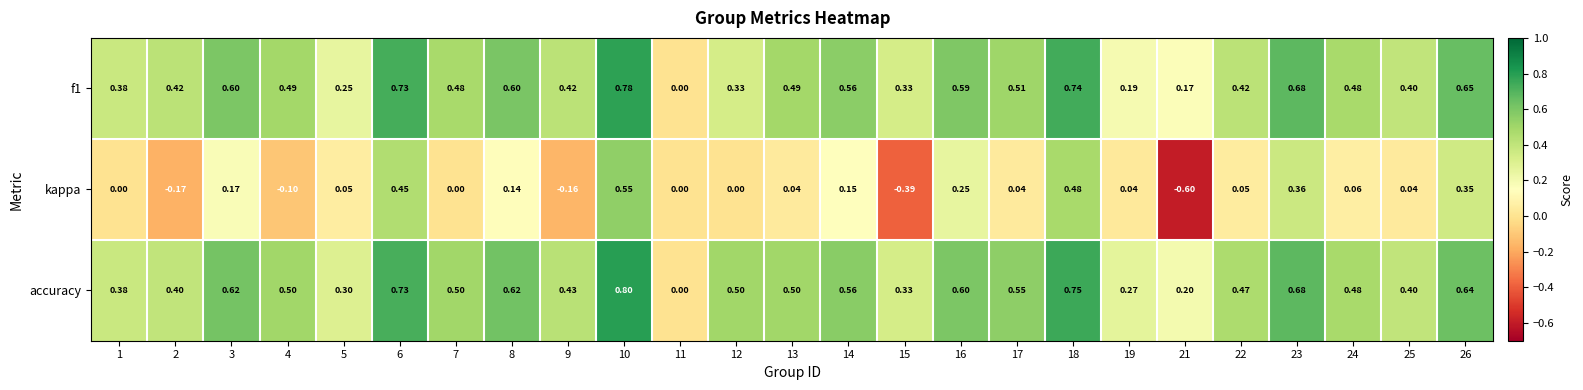

Which series has the largest total across all categories?

accuracy